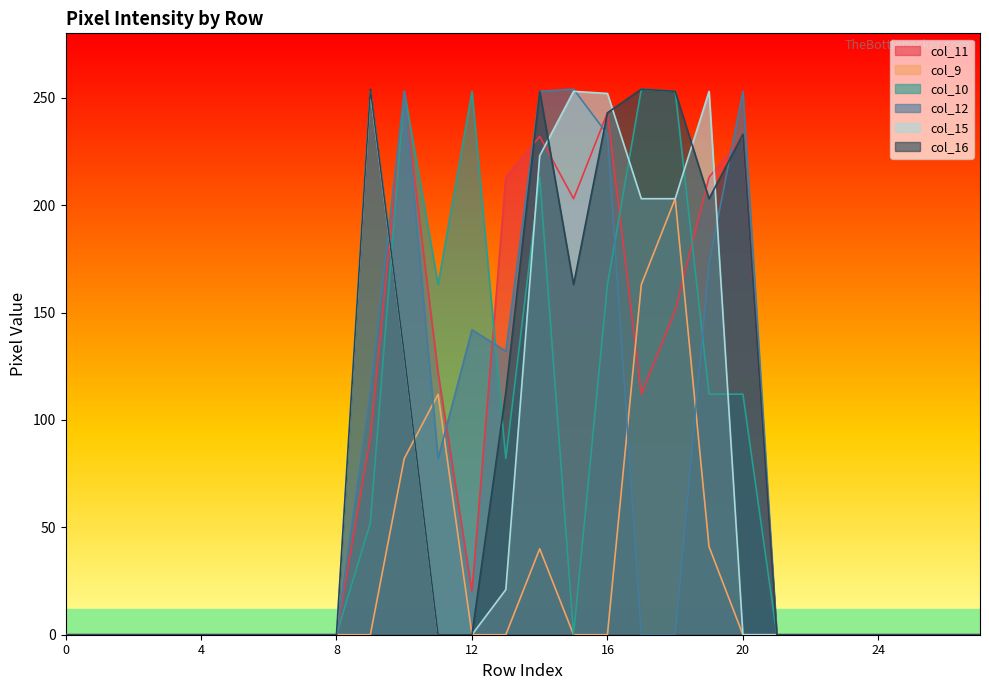

At which category does col_10 reach its first local valley?

11